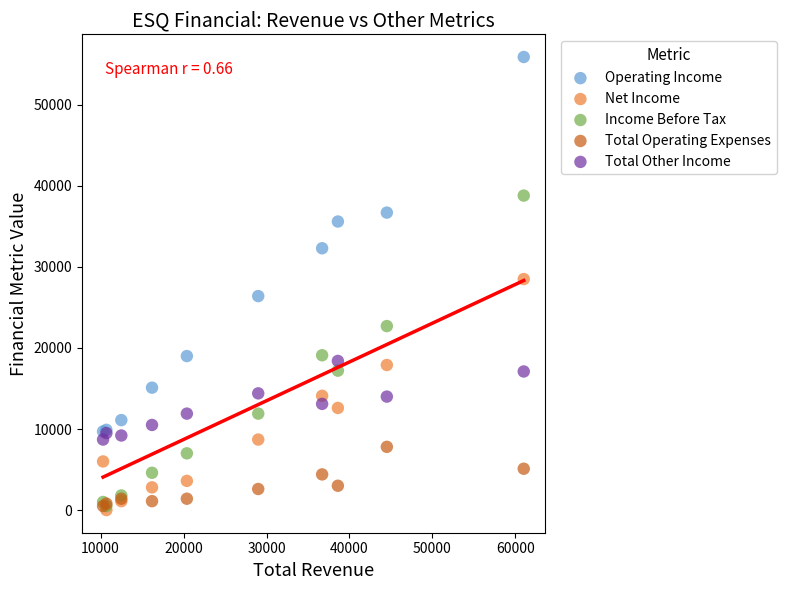

What are all the series names shown in the legend?

Operating Income, Net Income, Income Before Tax, Total Operating Expenses, Total Other Income